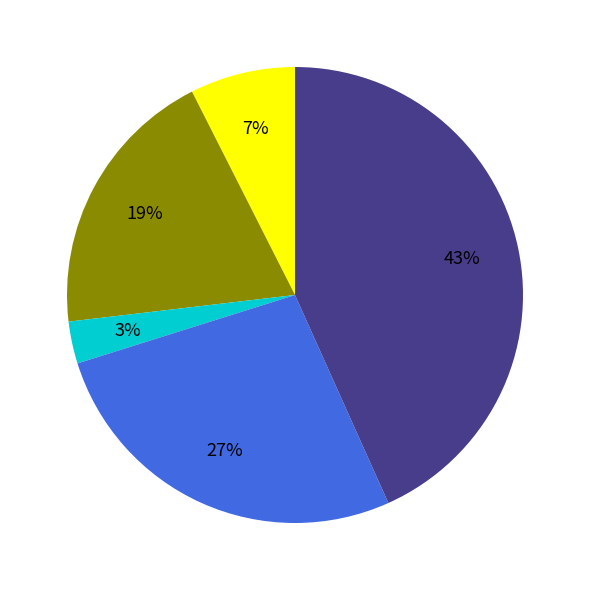

Does any single category account for the majority?

No